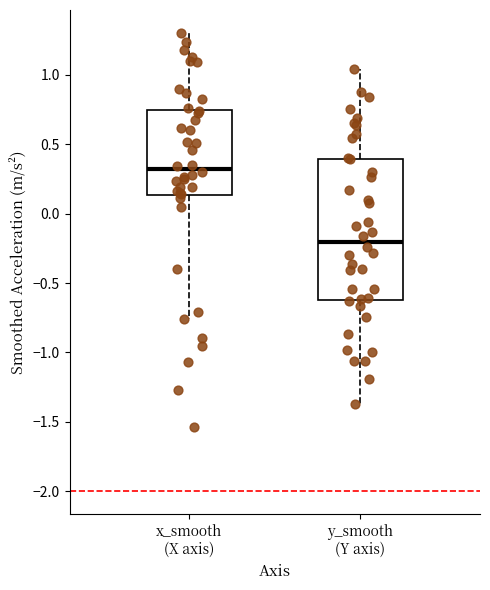

Reading left to right, transcribe this box plot: for each box, give where its median line is, the range the box spans, and where its two whiskers end, as read against the y-axis. The values are not printed on the chart, so give them approximately, as read against the axis.

x_smooth (X axis): median 0.30, box 0.15 to 0.75, whiskers -0.75 to 1.30
y_smooth (Y axis): median -0.20, box -0.60 to 0.40, whiskers -1.35 to 1.05